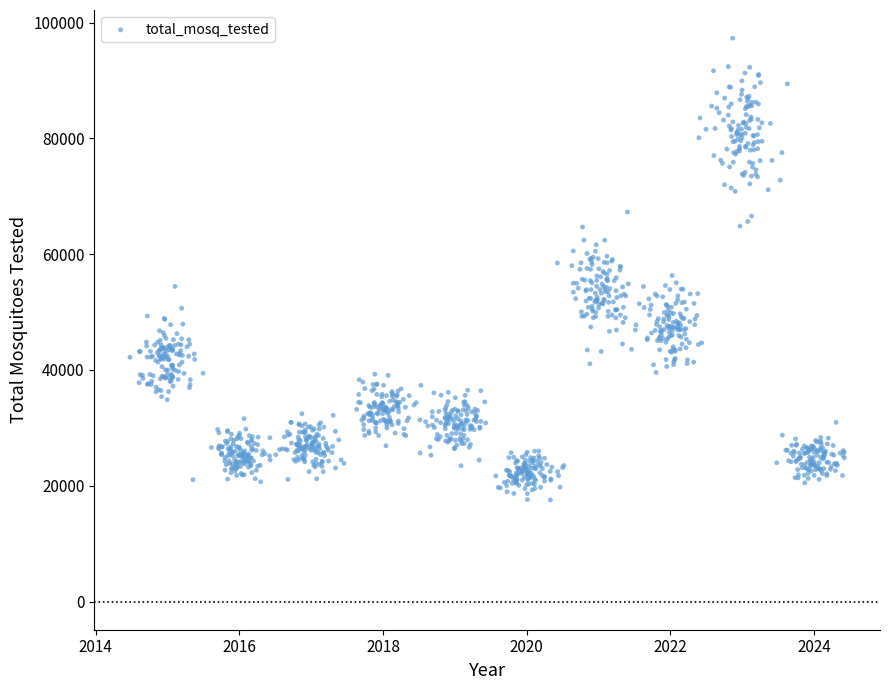

What is the range of Y values (max minus min)?

79758.7